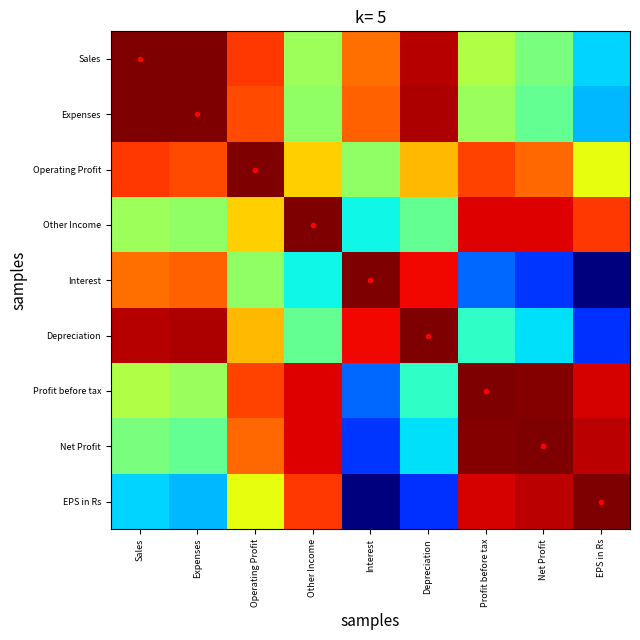

Reading right to left, transcribe all the data shown in this chart.

Sales: EPS in Rs=0.3	Net Profit=0.5	Profit before tax=0.6	Depreciation=1.0	Interest=0.8	Other Income=0.5	Operating Profit=0.9	Expenses=1.0	Sales=1.0
Expenses: EPS in Rs=0.3	Net Profit=0.5	Profit before tax=0.5	Depreciation=1.0	Interest=0.8	Other Income=0.5	Operating Profit=0.8	Expenses=1.0	Sales=1.0
Operating Profit: EPS in Rs=0.6	Net Profit=0.8	Profit before tax=0.8	Depreciation=0.7	Interest=0.5	Other Income=0.7	Operating Profit=1.0	Expenses=0.8	Sales=0.9
Other Income: EPS in Rs=0.8	Net Profit=0.9	Profit before tax=0.9	Depreciation=0.5	Interest=0.4	Other Income=1.0	Operating Profit=0.7	Expenses=0.5	Sales=0.5
Interest: EPS in Rs=0.0	Net Profit=0.2	Profit before tax=0.2	Depreciation=0.9	Interest=1.0	Other Income=0.4	Operating Profit=0.5	Expenses=0.8	Sales=0.8
Depreciation: EPS in Rs=0.2	Net Profit=0.3	Profit before tax=0.4	Depreciation=1.0	Interest=0.9	Other Income=0.5	Operating Profit=0.7	Expenses=1.0	Sales=1.0
Profit before tax: EPS in Rs=0.9	Net Profit=1.0	Profit before tax=1.0	Depreciation=0.4	Interest=0.2	Other Income=0.9	Operating Profit=0.8	Expenses=0.5	Sales=0.6
Net Profit: EPS in Rs=0.9	Net Profit=1.0	Profit before tax=1.0	Depreciation=0.3	Interest=0.2	Other Income=0.9	Operating Profit=0.8	Expenses=0.5	Sales=0.5
EPS in Rs: EPS in Rs=1.0	Net Profit=0.9	Profit before tax=0.9	Depreciation=0.2	Interest=0.0	Other Income=0.8	Operating Profit=0.6	Expenses=0.3	Sales=0.3